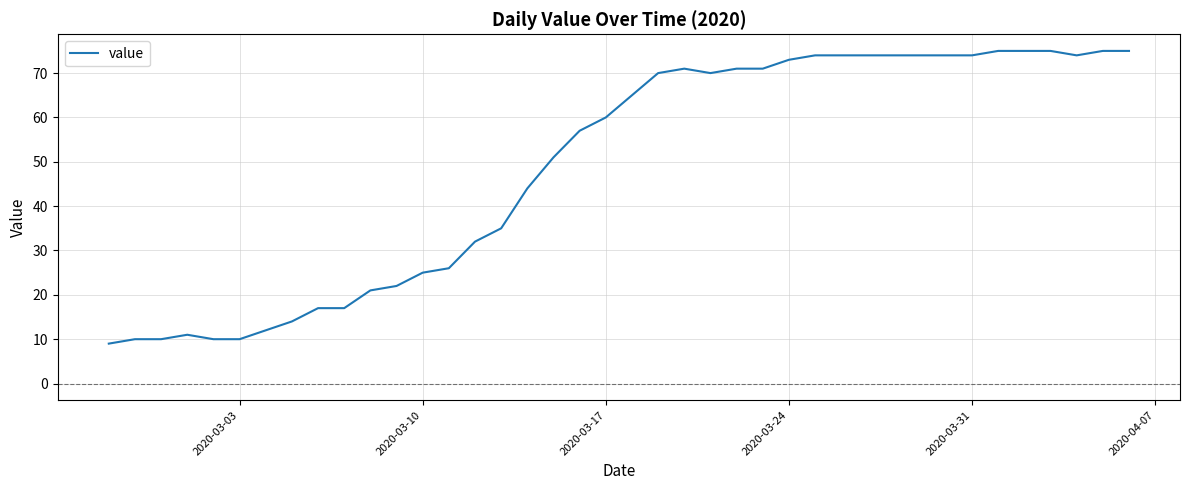

Reading right to left, list all the values displayed in this chart.

75	75	74	75	75	75	74	74	74	74	74	74	74	73	71	71	70	71	70	65	60	57	51	44	35	32	26	25	22	21	17	17	14	12	10	10	11	10	10	9